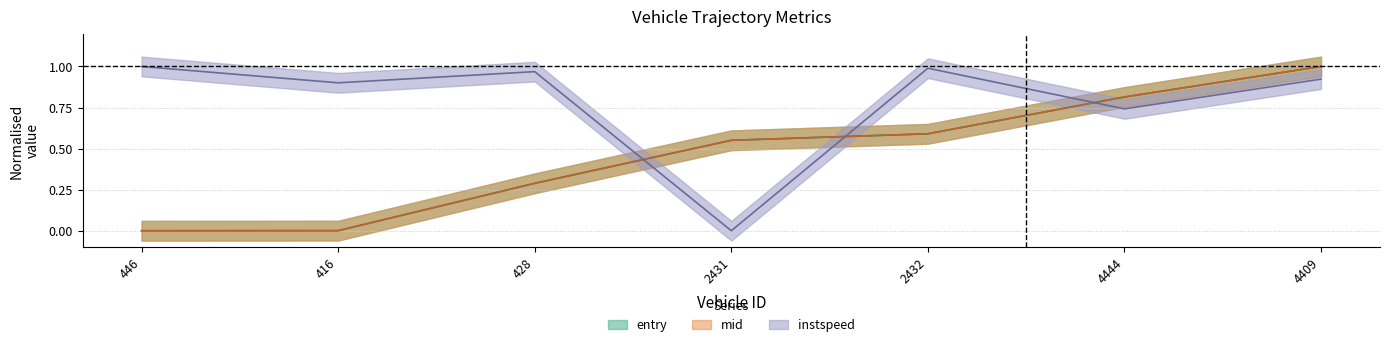

Which series has the largest total across all categories?

instspeed